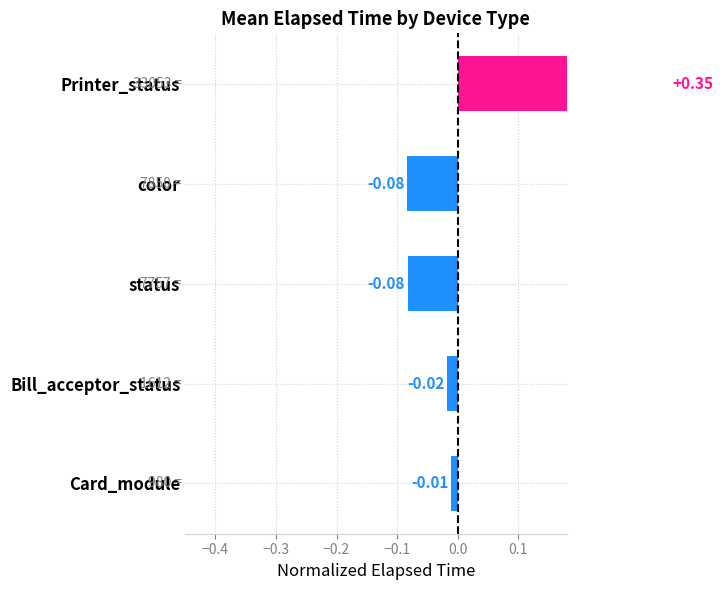

How many positive values are there?

1